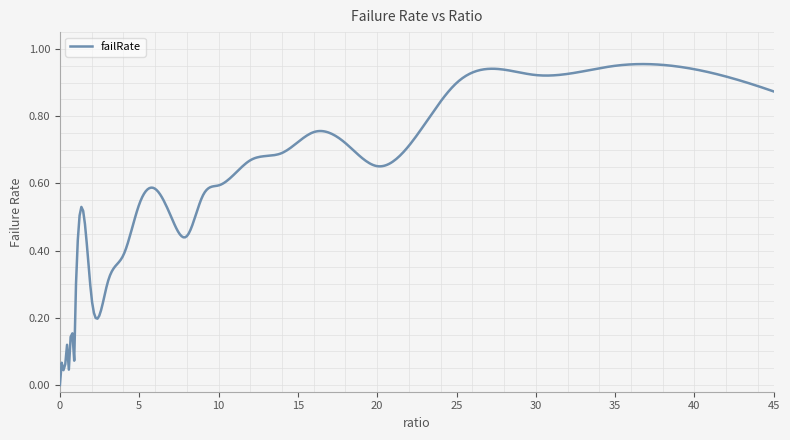

How many lines are shown in the chart?

1